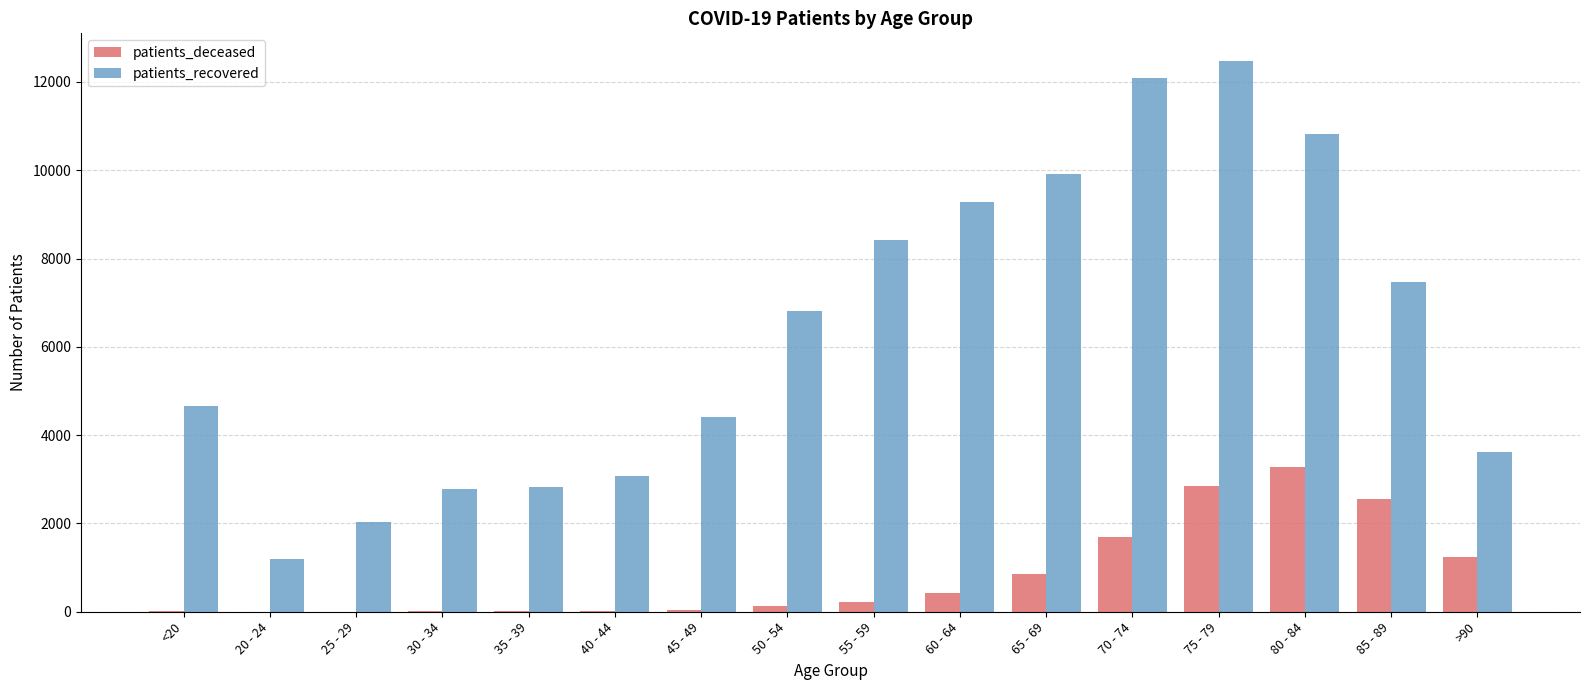

At which category does the chart reach its peak across all series?

75 - 79